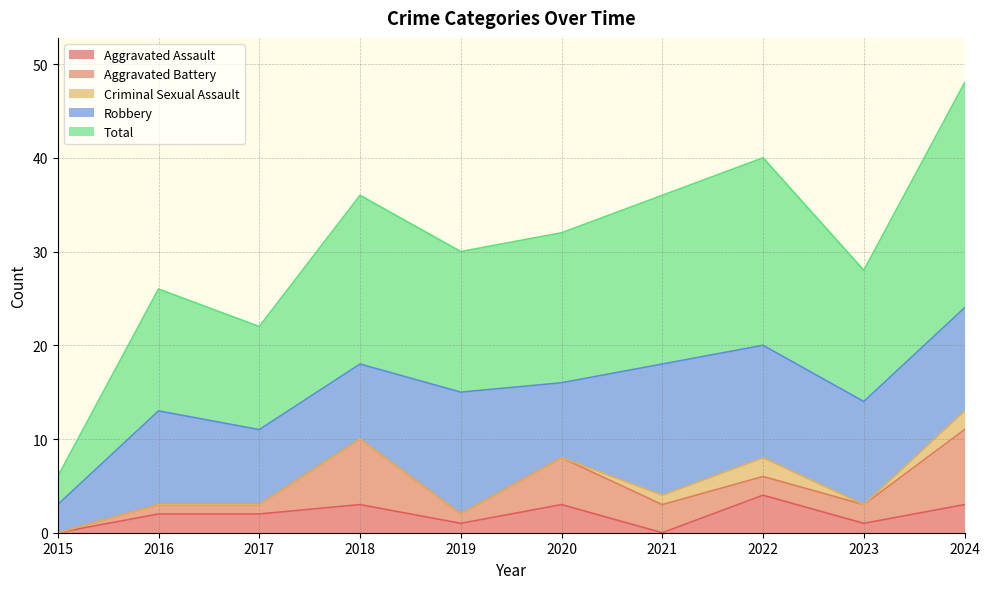

The value of Aggravated Assault at 2024 is 5. True or false?

False